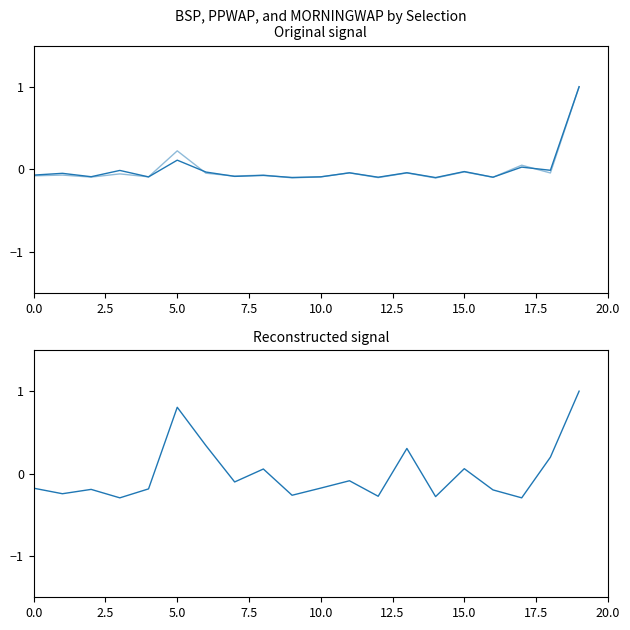

How many values in MORNINGWAP are above zero?

7